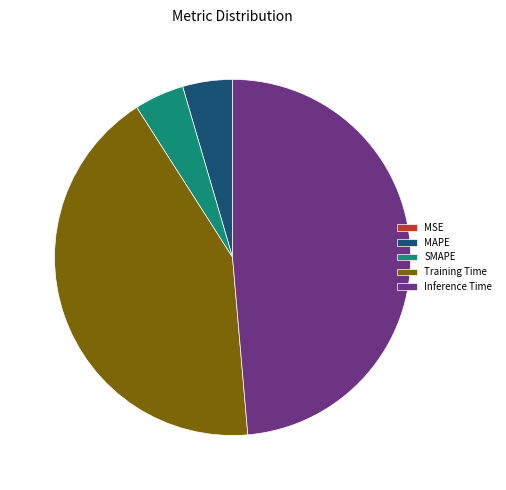

The MAPE slice represents 5% of the pie. True or false?

True